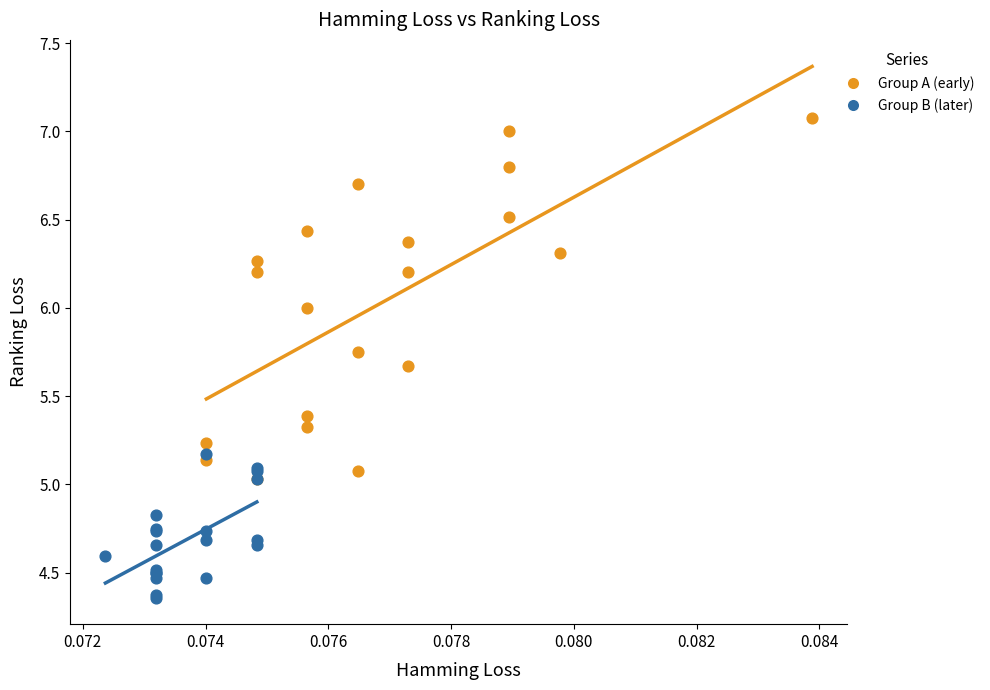

Which series reaches the minimum Y coordinate?

Group B (later)